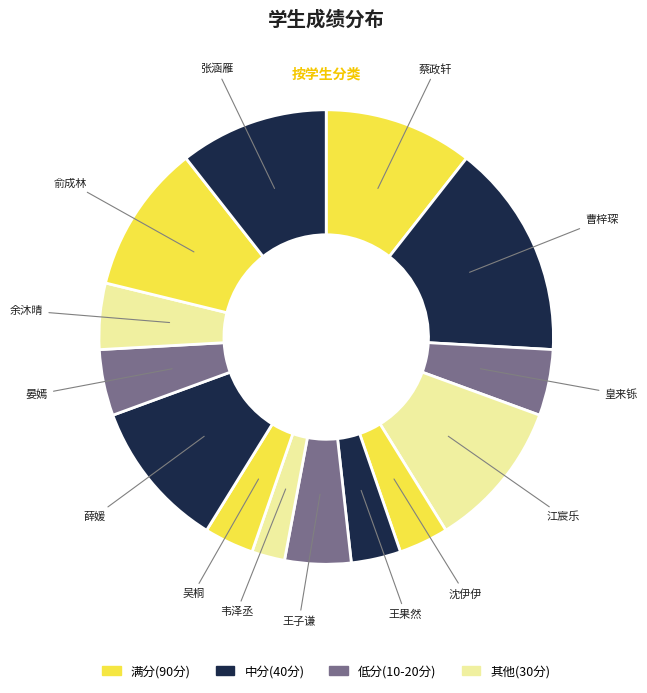

Count the number of slices in the pie.

14